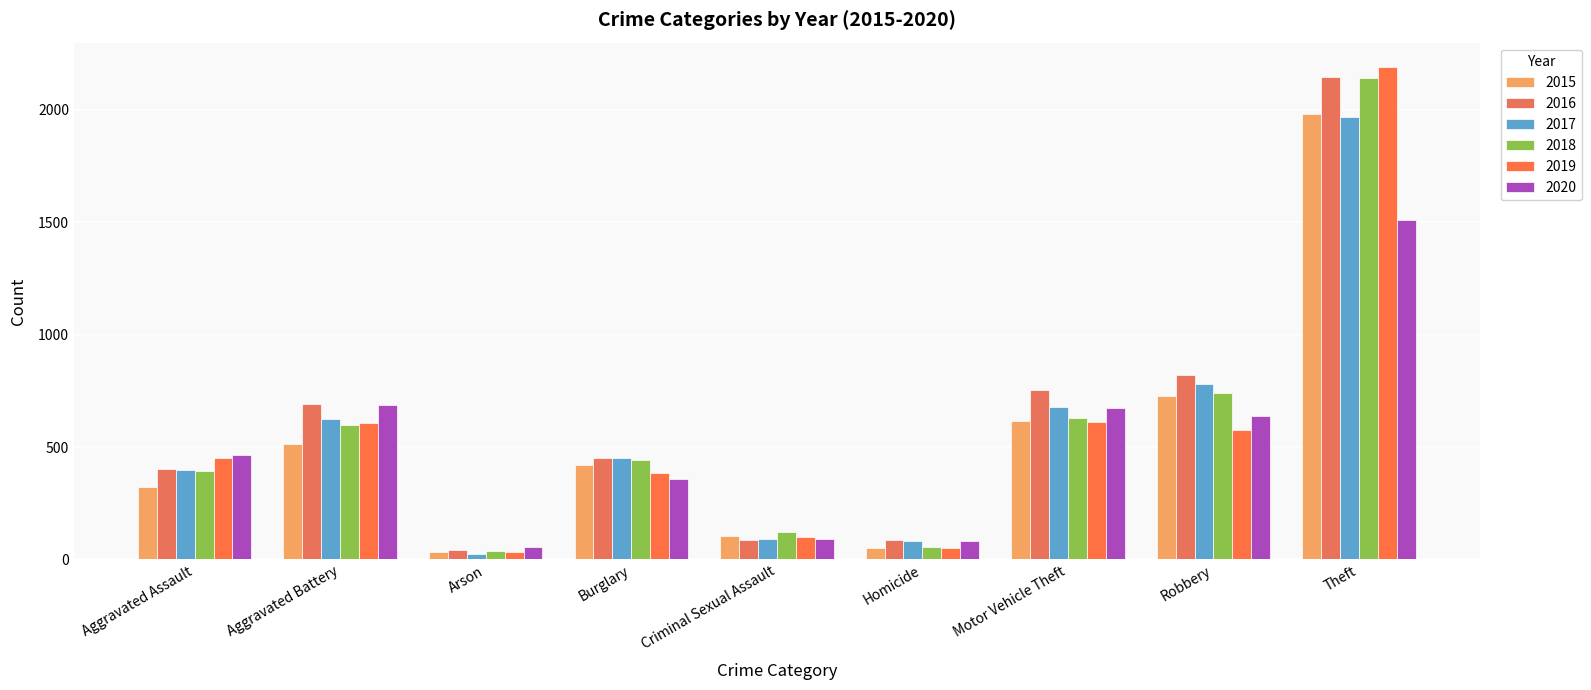

What is the value of the 2020 bar at the 6th from the left?

81